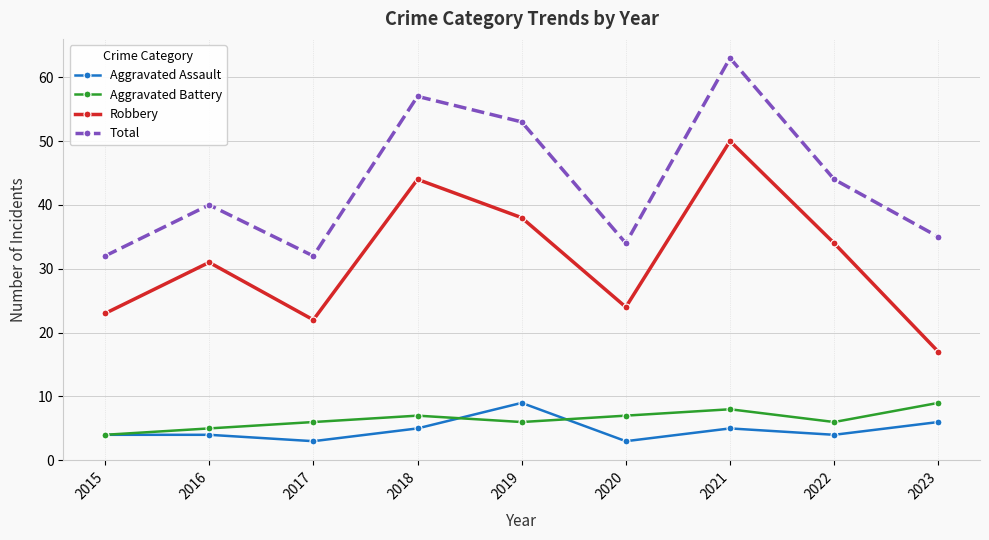

What is the sum of all Robbery values?

283